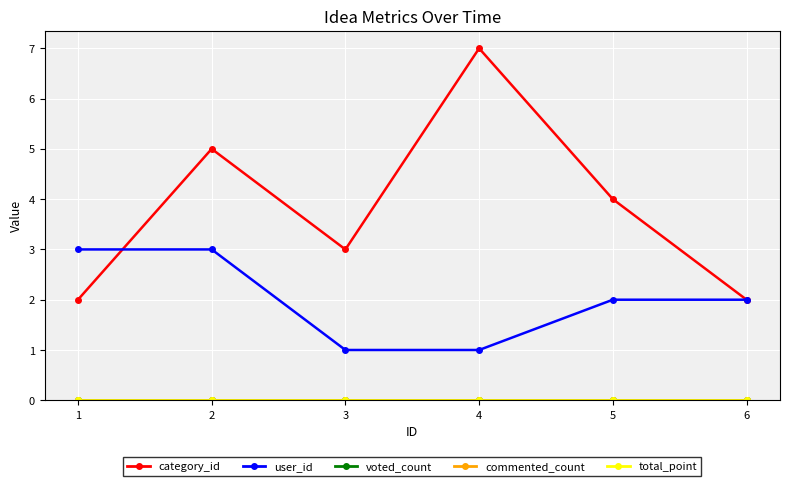

How many lines are shown in the chart?

5